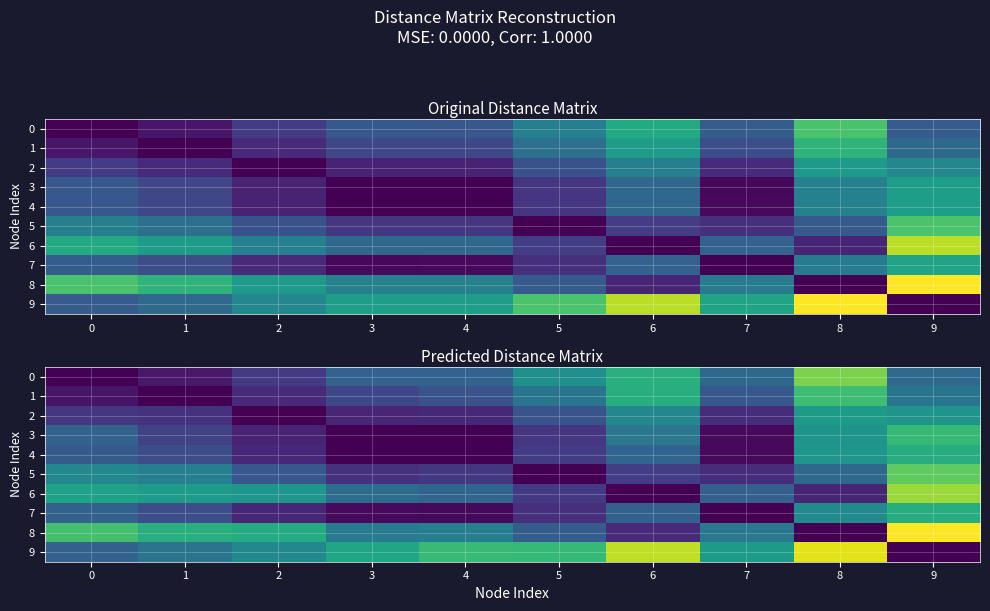

What is the maximum value shown in the chart?

8.7